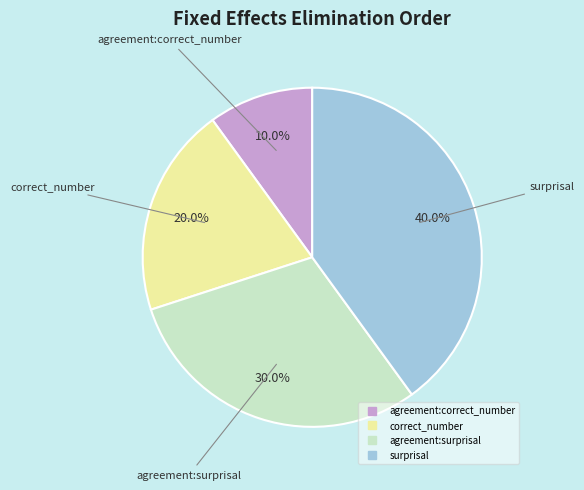

How many segments does this pie chart have?

4